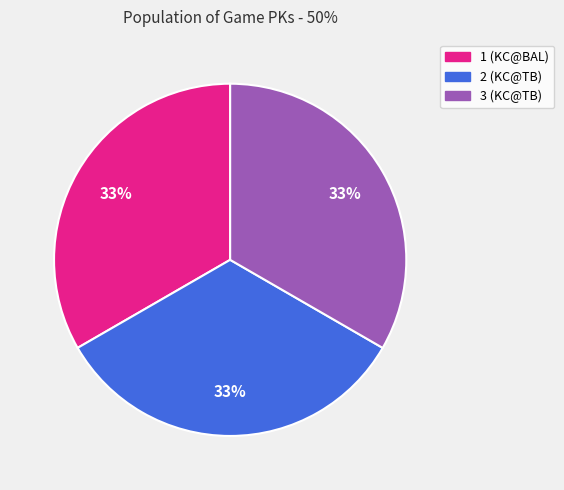

To the nearest percent, what is the combined percentage of 1 and 2?

67%